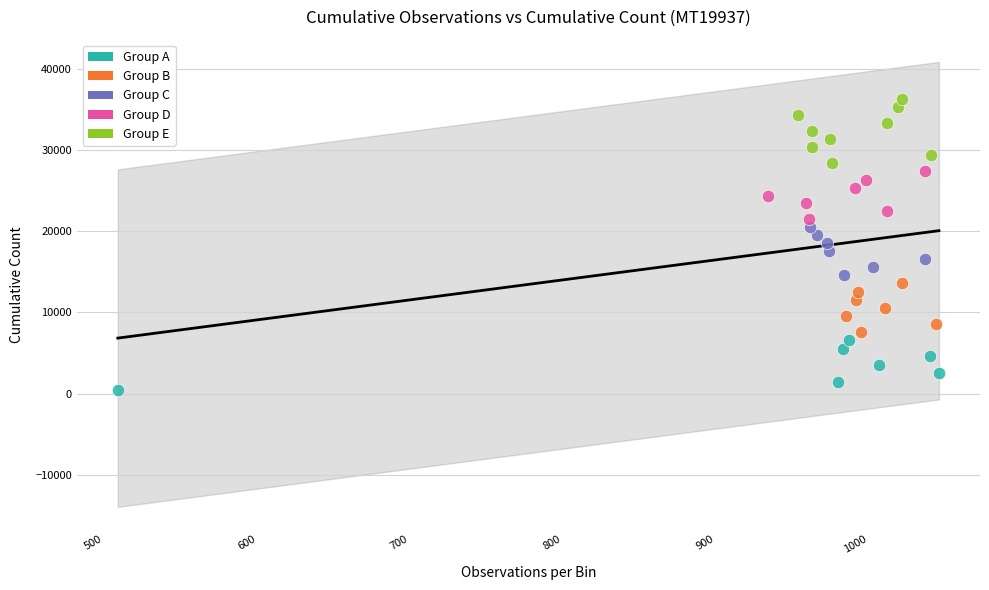

What are all the series names shown in the legend?

Group A, Group B, Group C, Group D, Group E